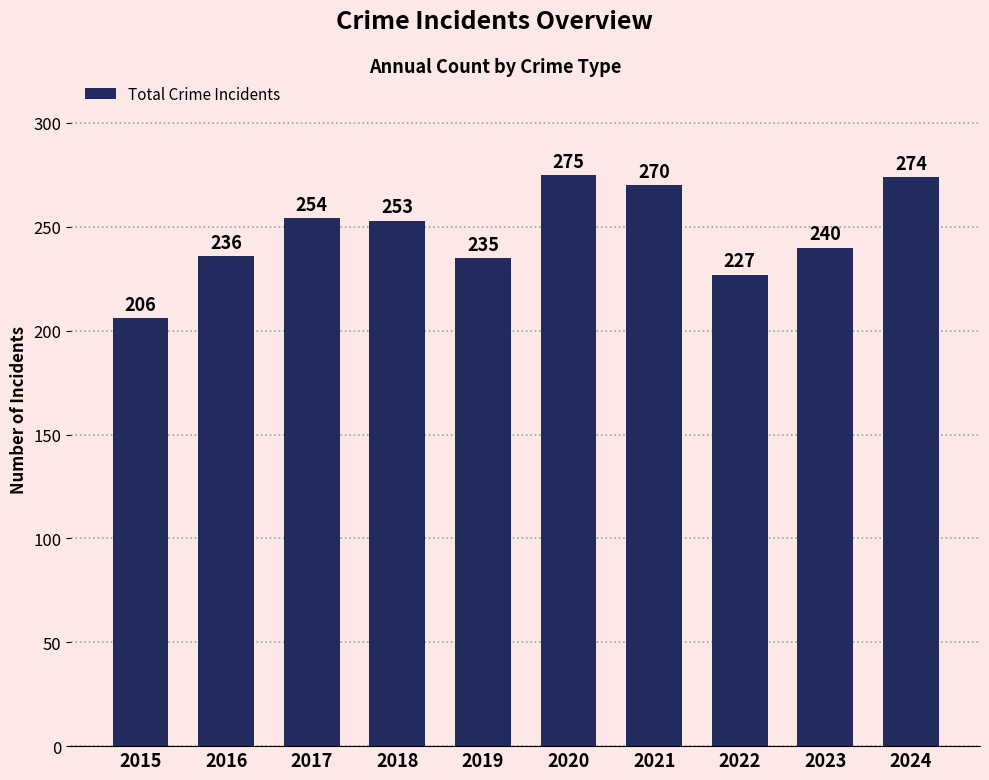

The chart shows a value of 57 at 2023. True or false?

False